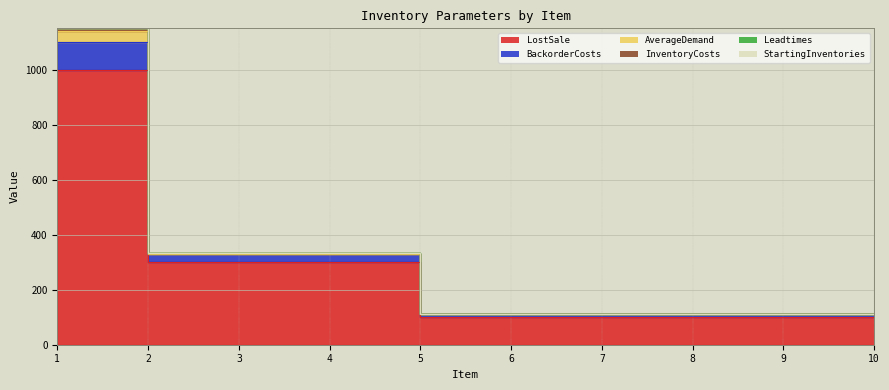

Where is BackorderCosts nearest to the value 605?

2